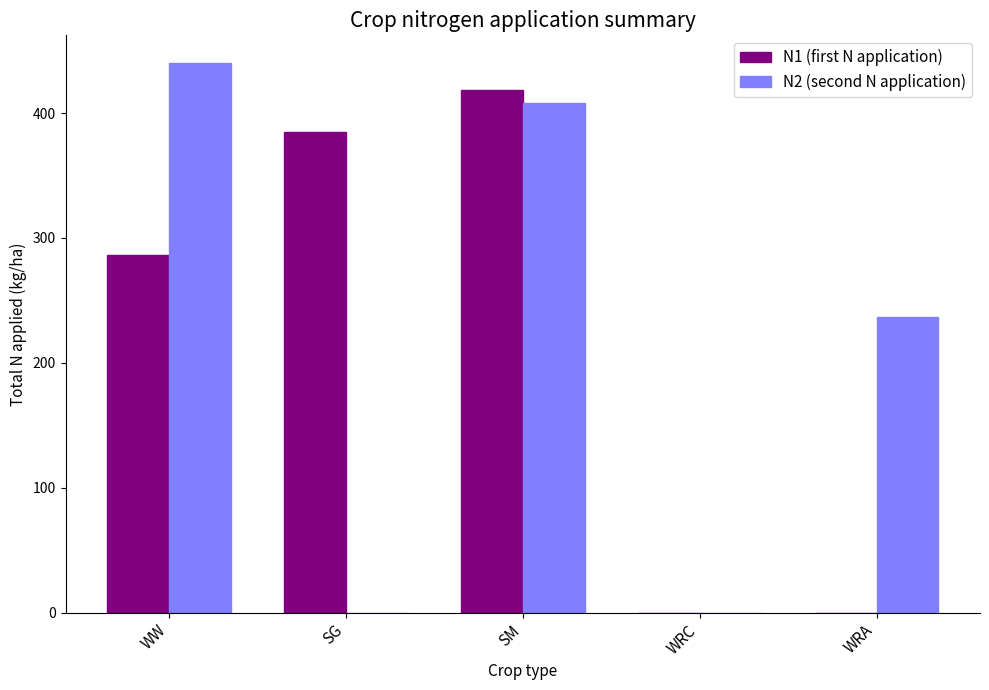

Is the value of N2 (second N application) at SM greater than the value of N1 (first N application) at SG?

Yes